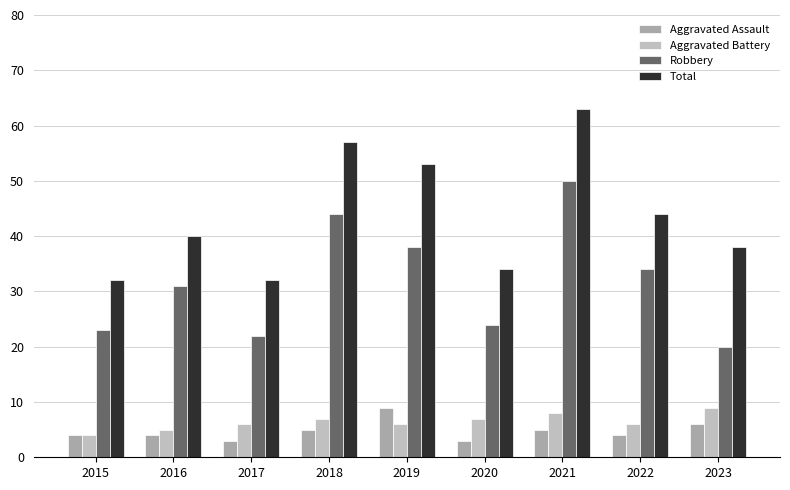

Between 2016 and 2022, which is larger?

2016